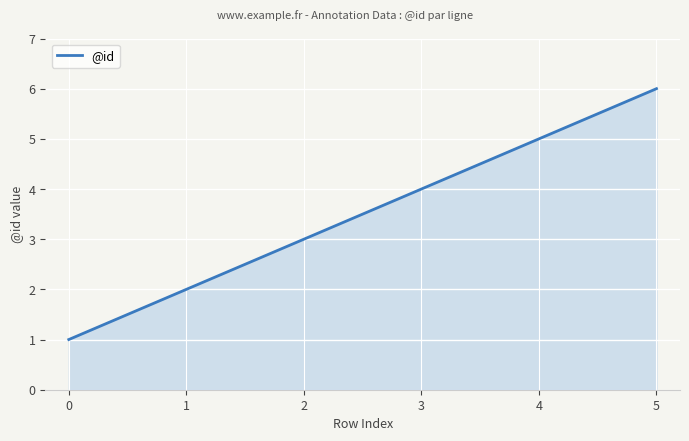

What is the change in value from 1 to 3?

+2